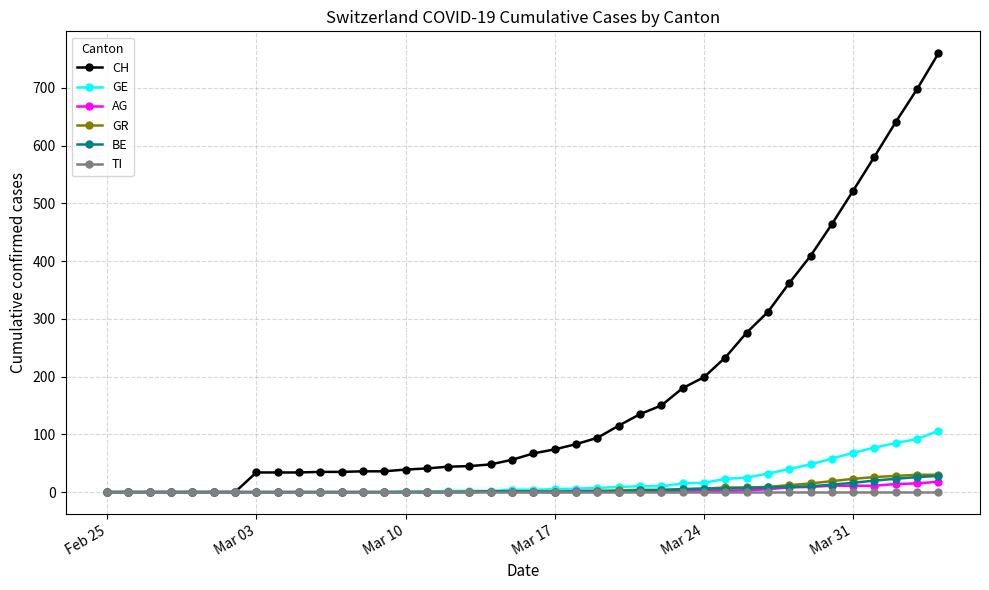

At how many categories does at least one series exceed 338?

8